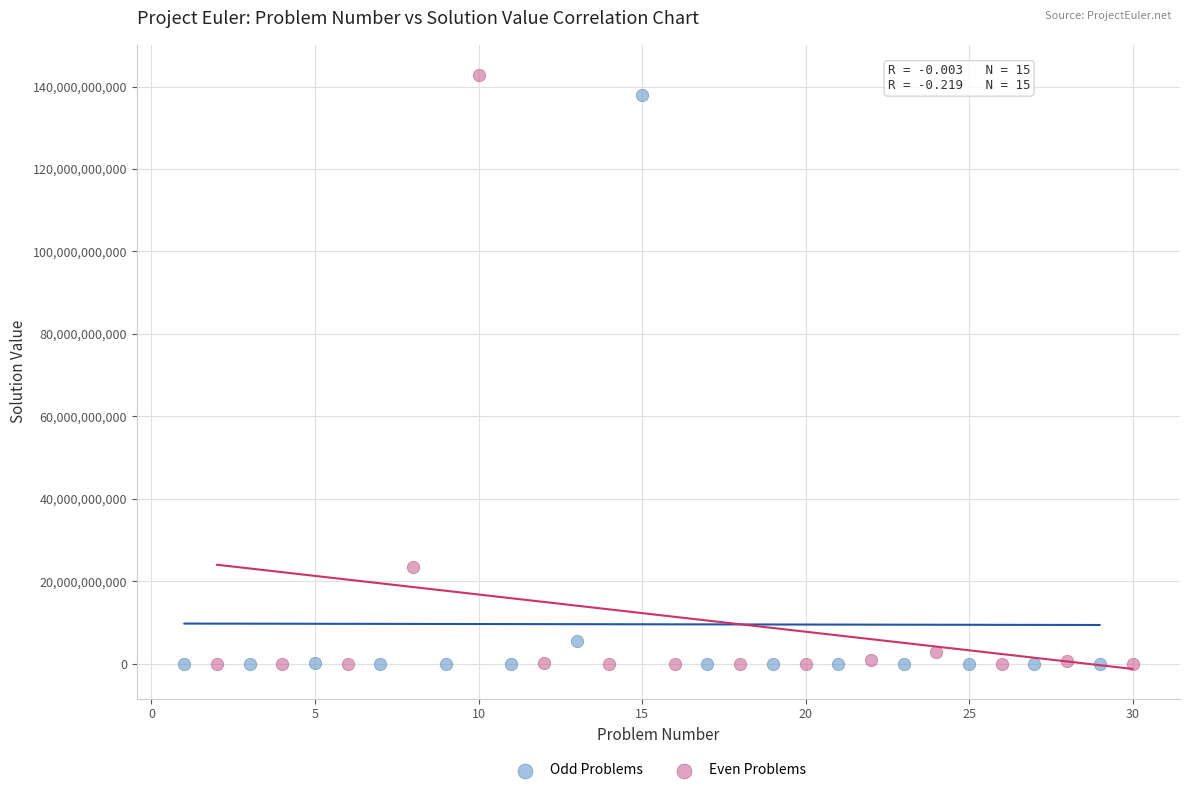

Which series contains the highest Y value?

Even Problems